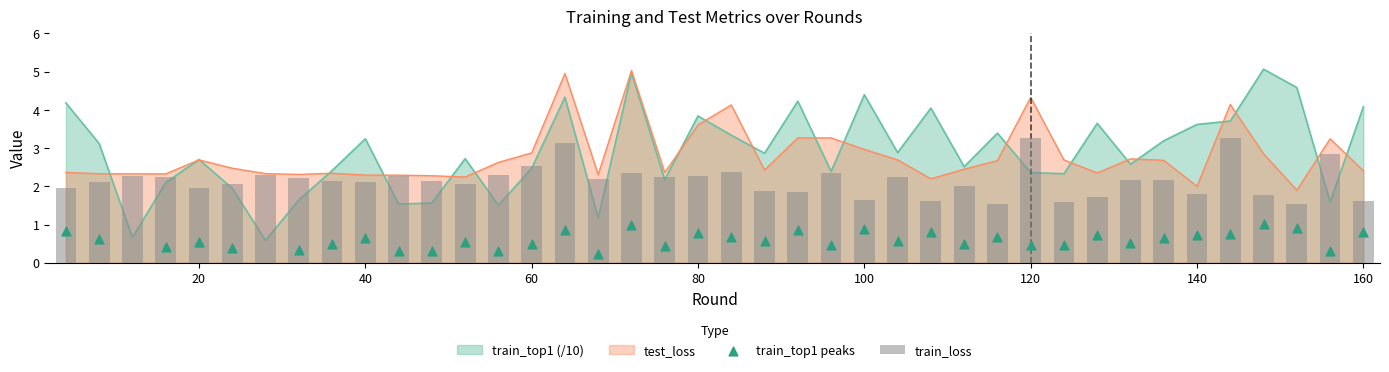

Which series reaches the maximum Y coordinate?

train_top1